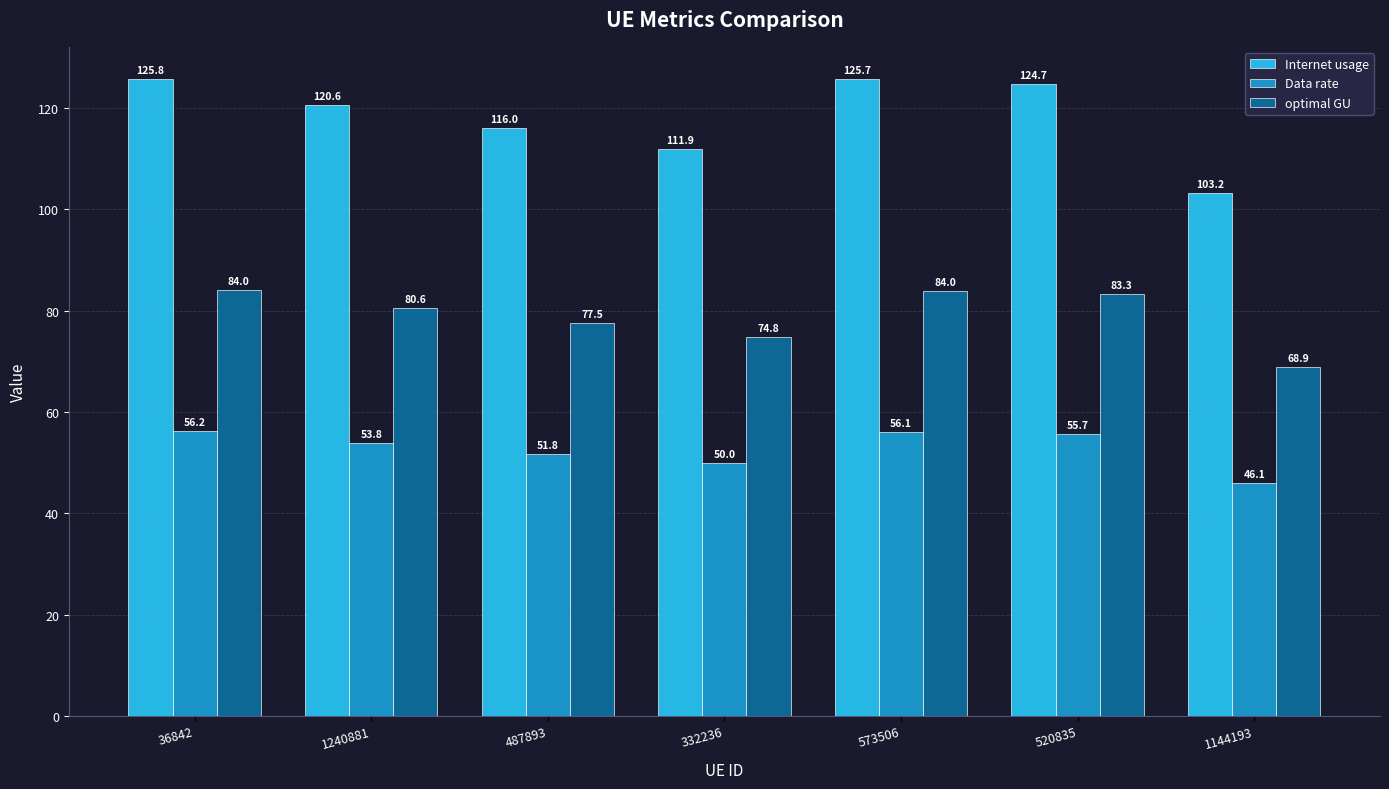

List the labels in order of Internet usage value, smallest first.

1144193, 332236, 487893, 1240881, 520835, 573506, 36842